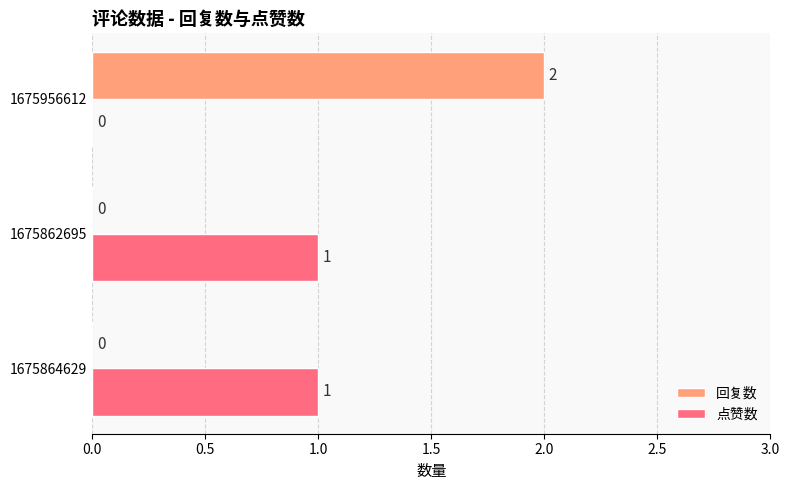

At which category is the sum across all series the highest?

1675956612